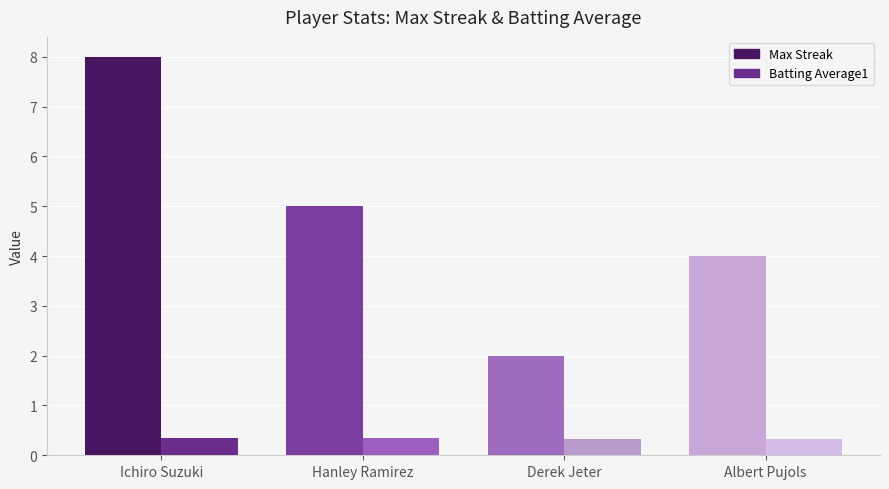

Is the value of Batting Average1 at Hanley Ramirez greater than the value of Max Streak at Ichiro Suzuki?

No